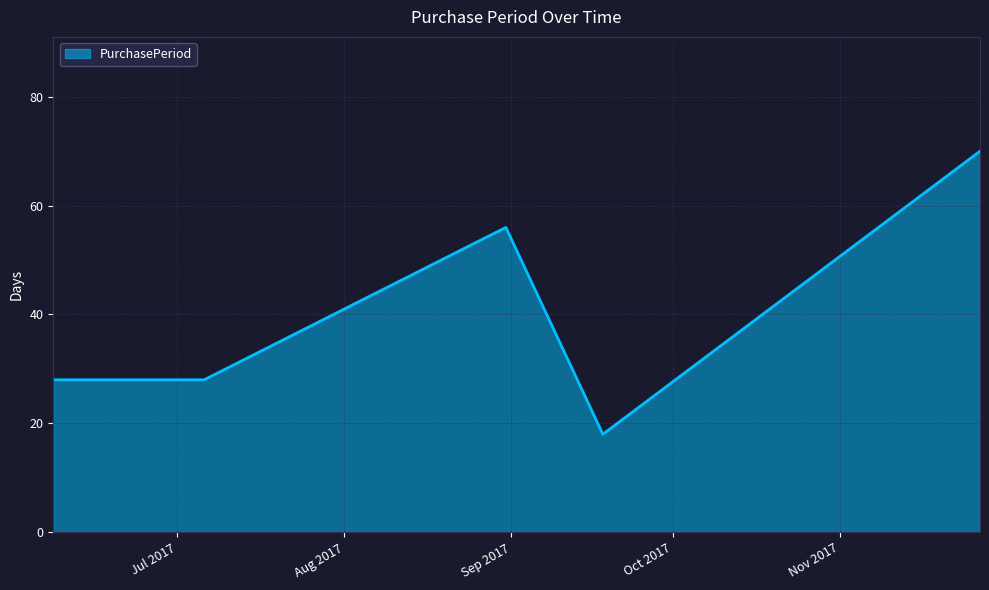

How many series are shown in this chart?

1